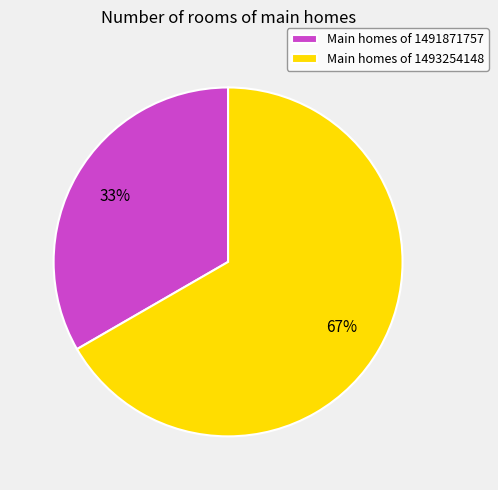

Which category accounts for the majority?

Main homes of 1493254148